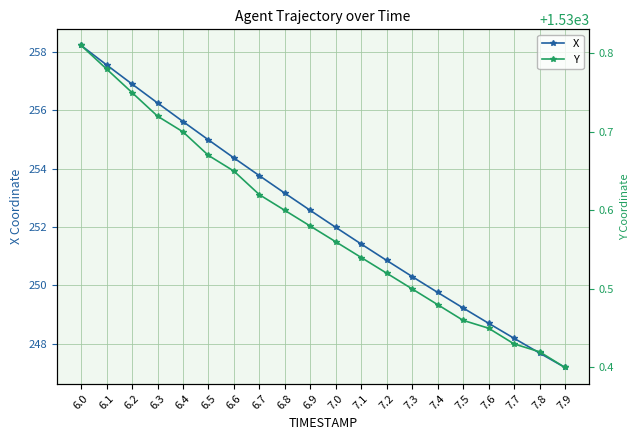

What is the label of the 8th point from the left?

6.7